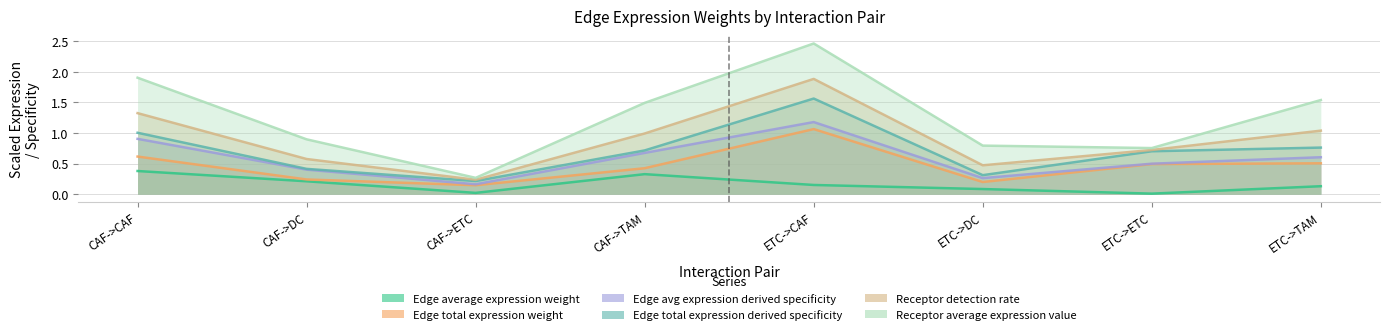

What is the difference between the maximum and minimum values in the Edge avg expression derived specificity series?

1.0